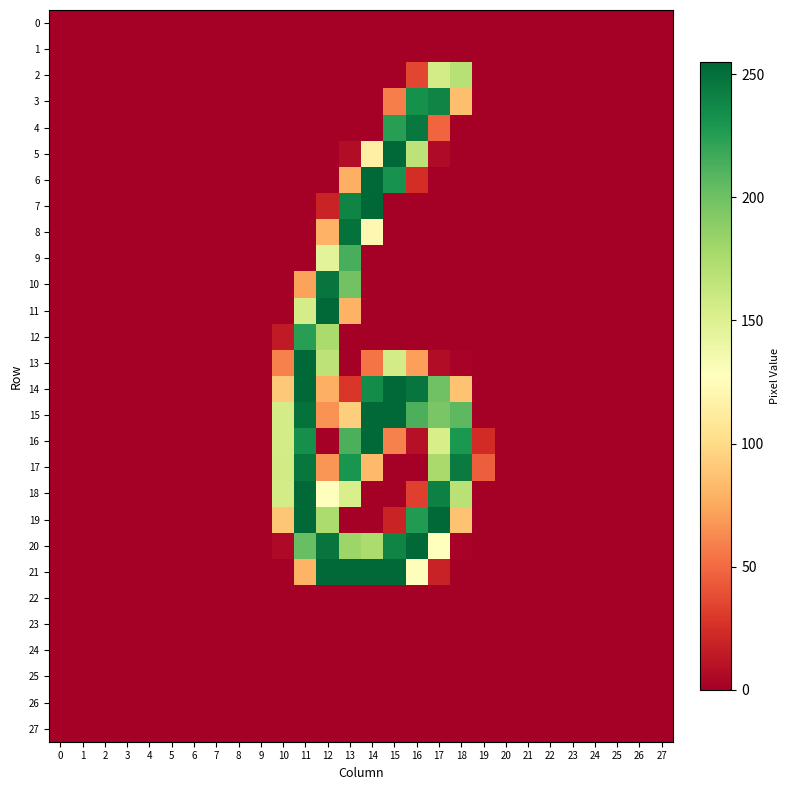

What is the difference between the highest and lowest values at 12?

254